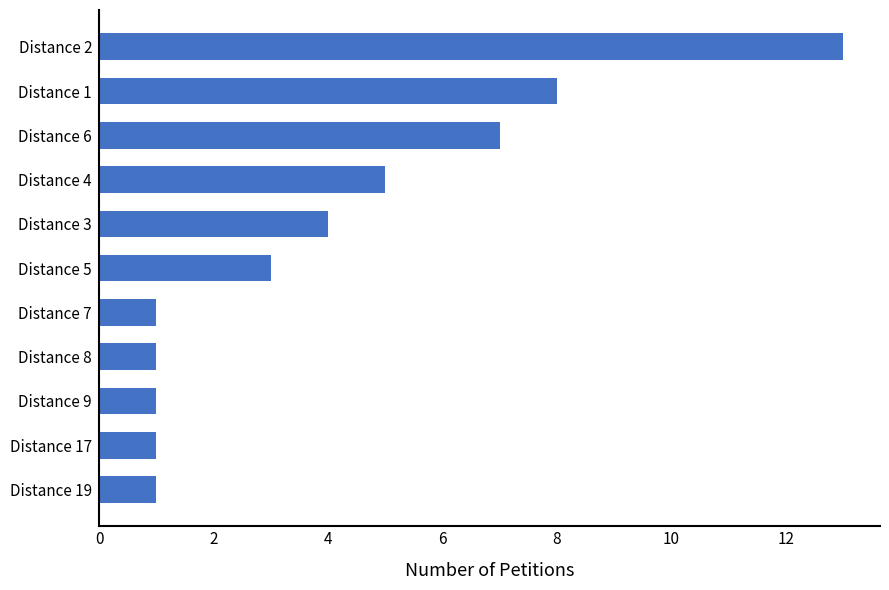

What is the label of the 10th bar from the top?

Distance 17